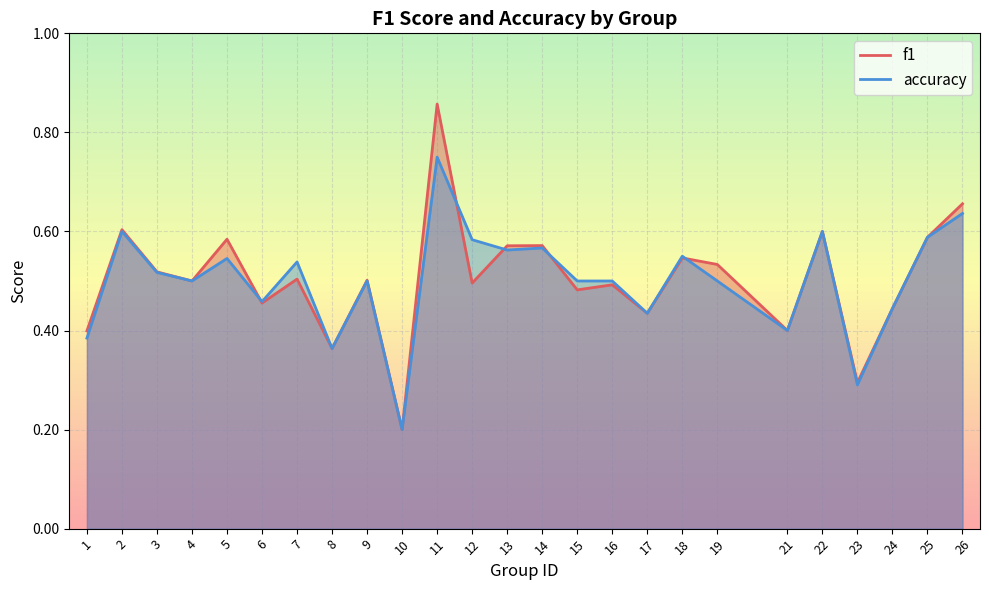

What is the value of the f1 point at the 4th from the left?

0.5